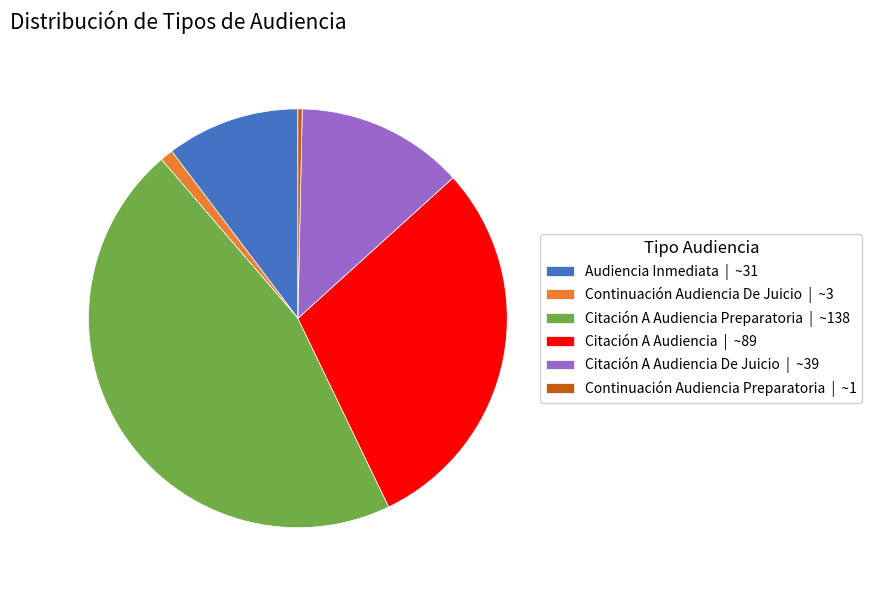

Is it true that Continuación Audiencia Preparatoria | ~1 is 0% of the pie?

True